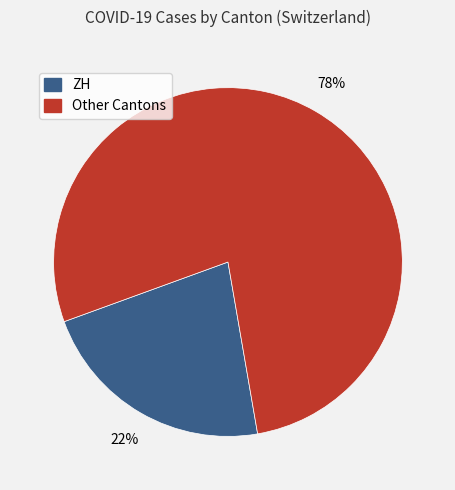

Rank the categories by value from highest to lowest.

Other Cantons, ZH